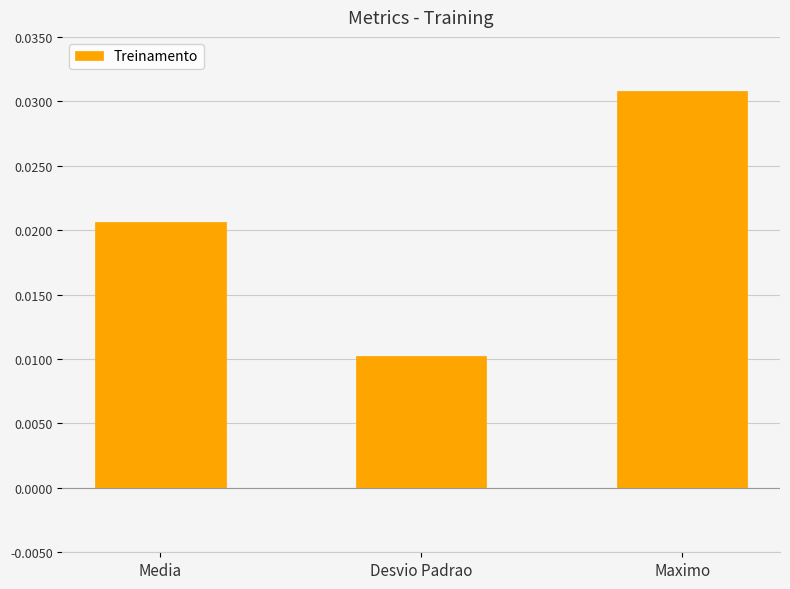

What is the sum of all values?

0.1